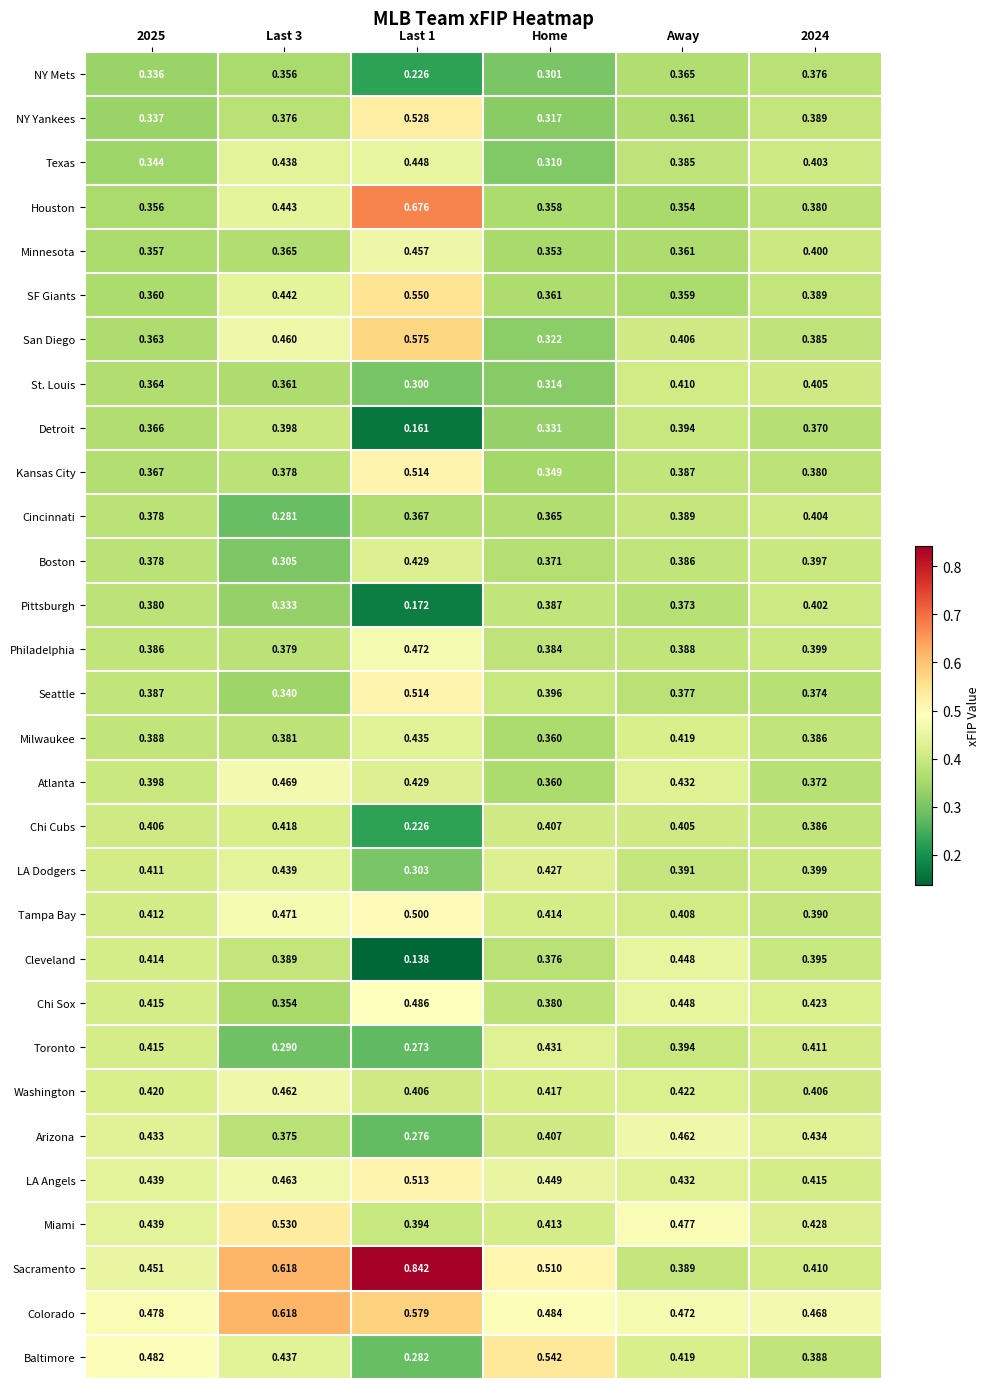

At which label is Milwaukee closest to 0?

Home